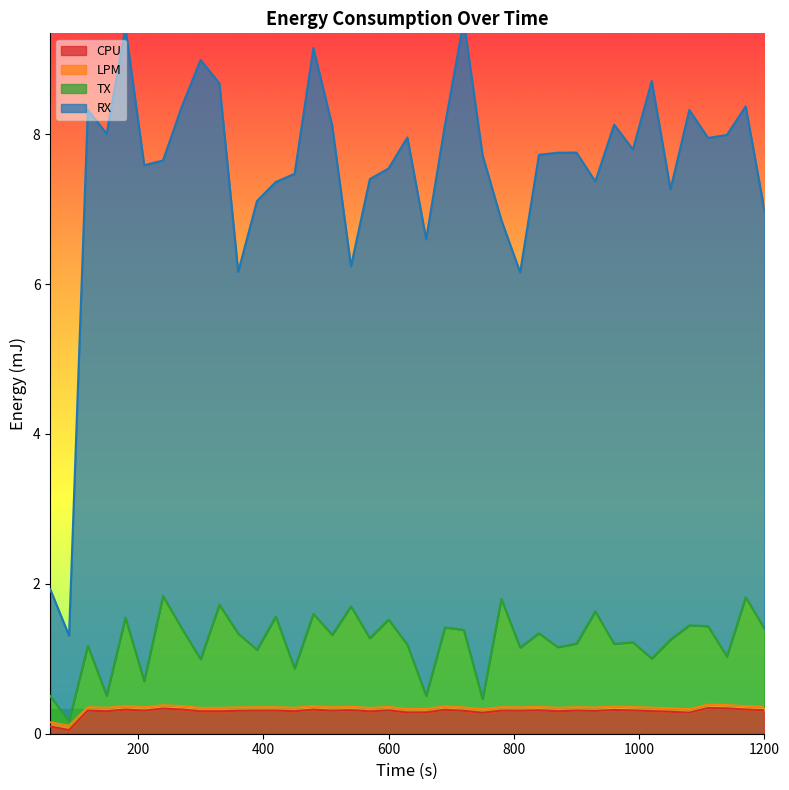

The value of TX at 1110 is 0.6. True or false?

False